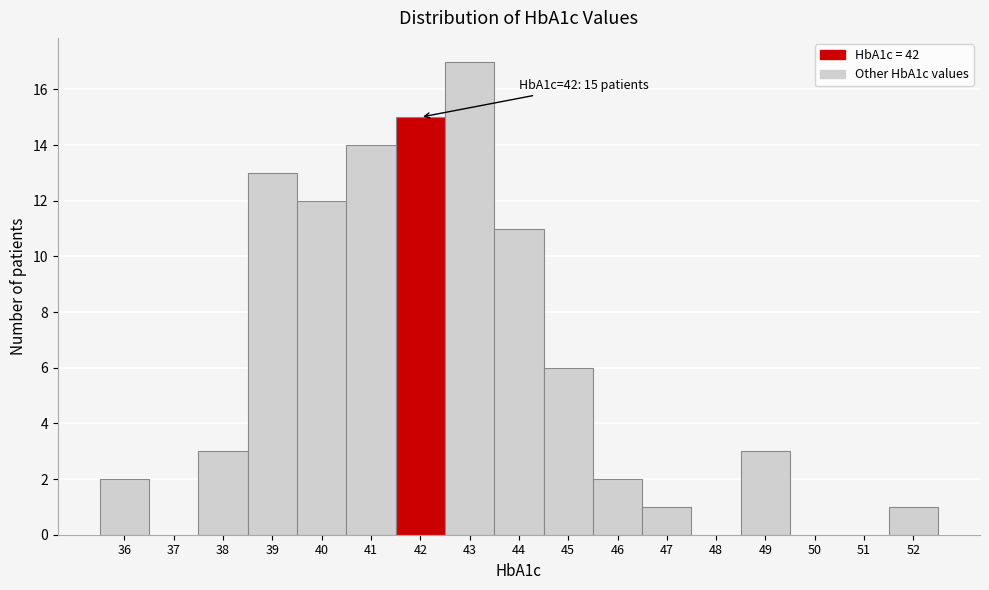

Which range on the x-axis has the tallest bar?

42.5 to 43.5